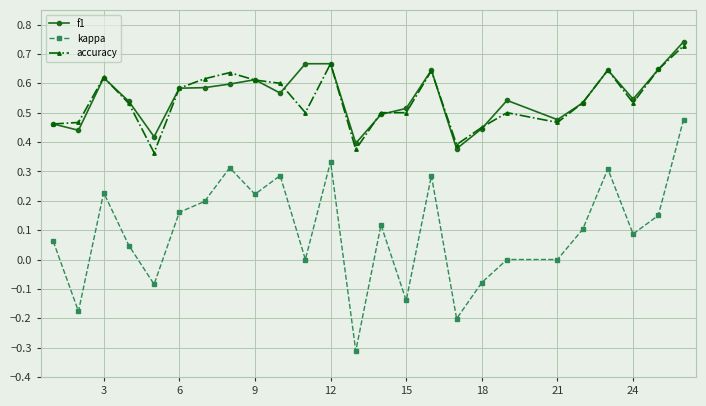

True or false: kappa and f1 cross at least once.

False